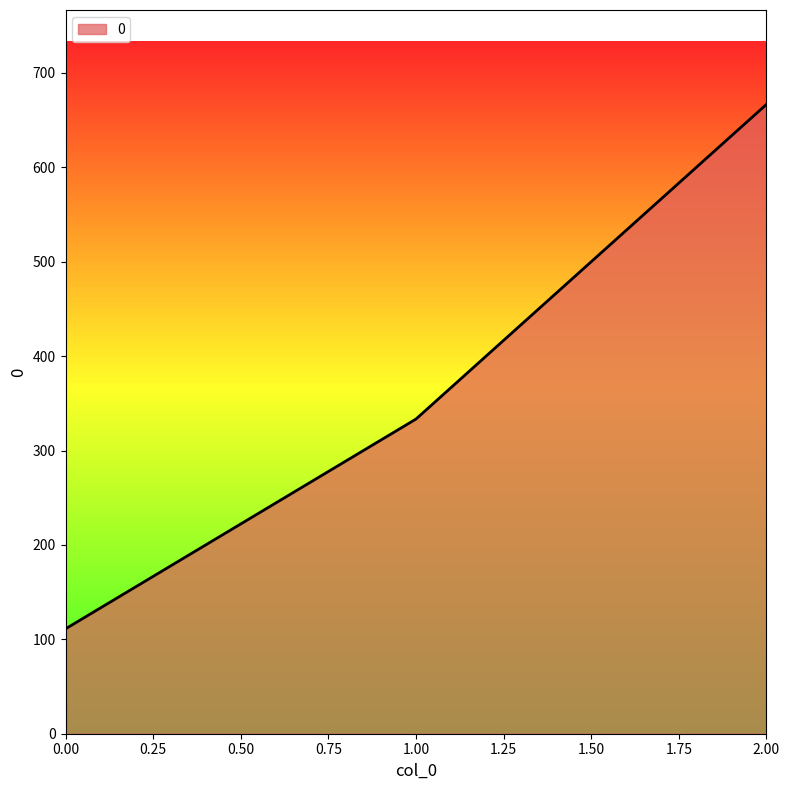

At which category does the chart reach its peak across all series?

2.00